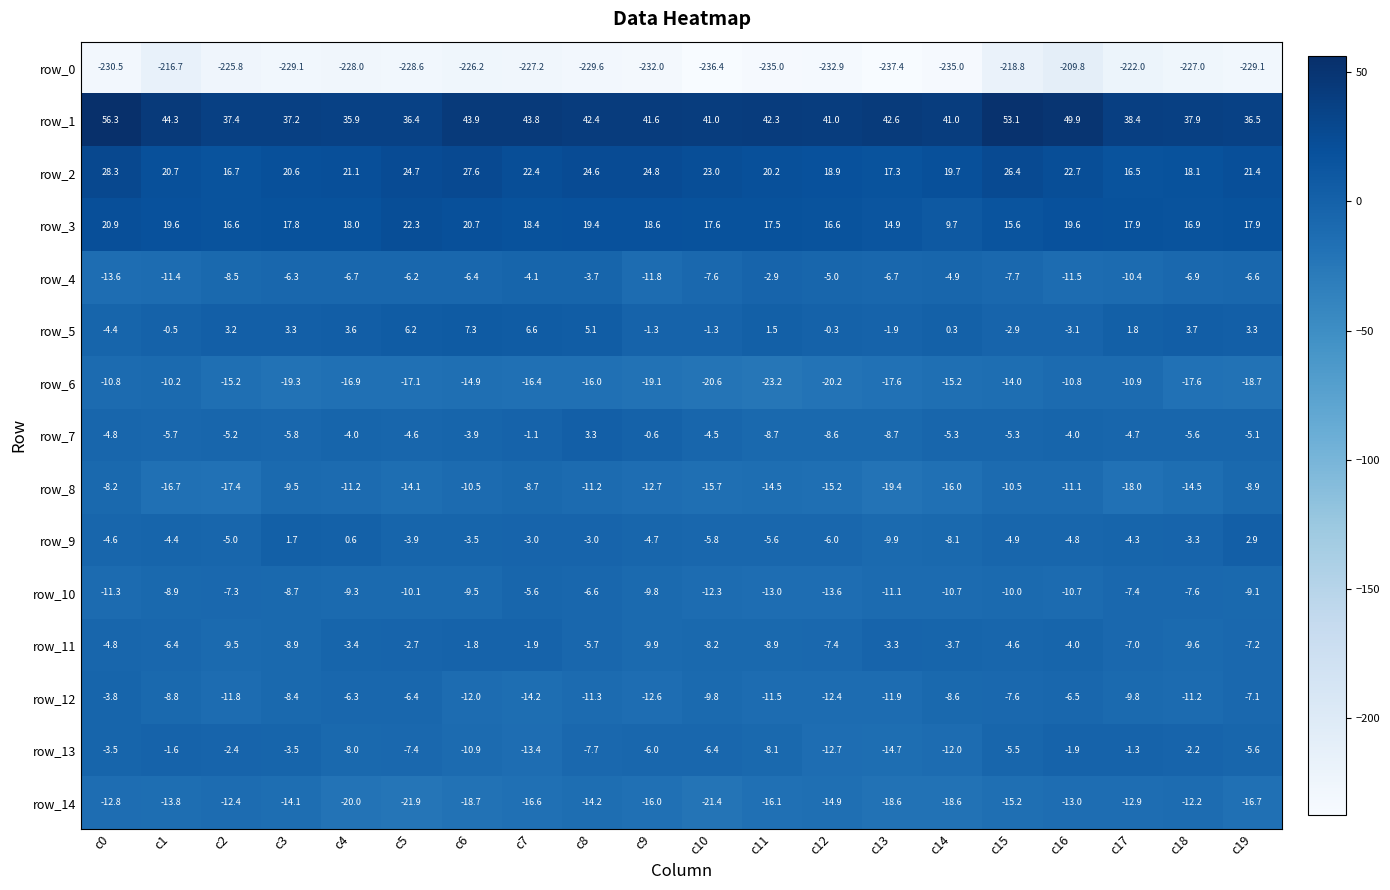

True or false: row_4 has a value of -2.4 at c8.

False